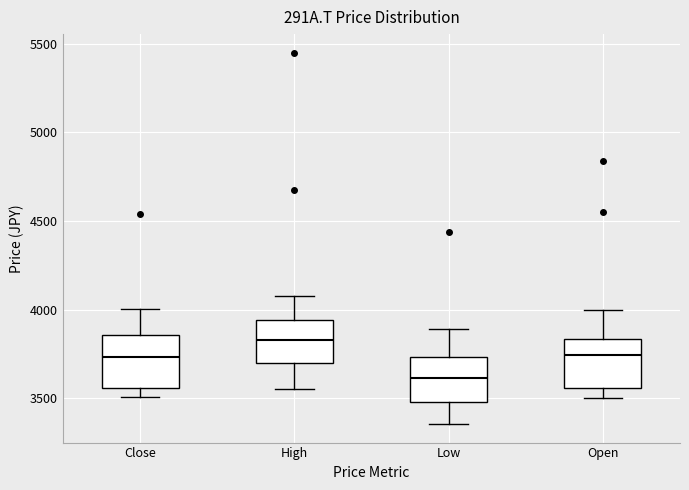

Which box has the lowest median line?

Low